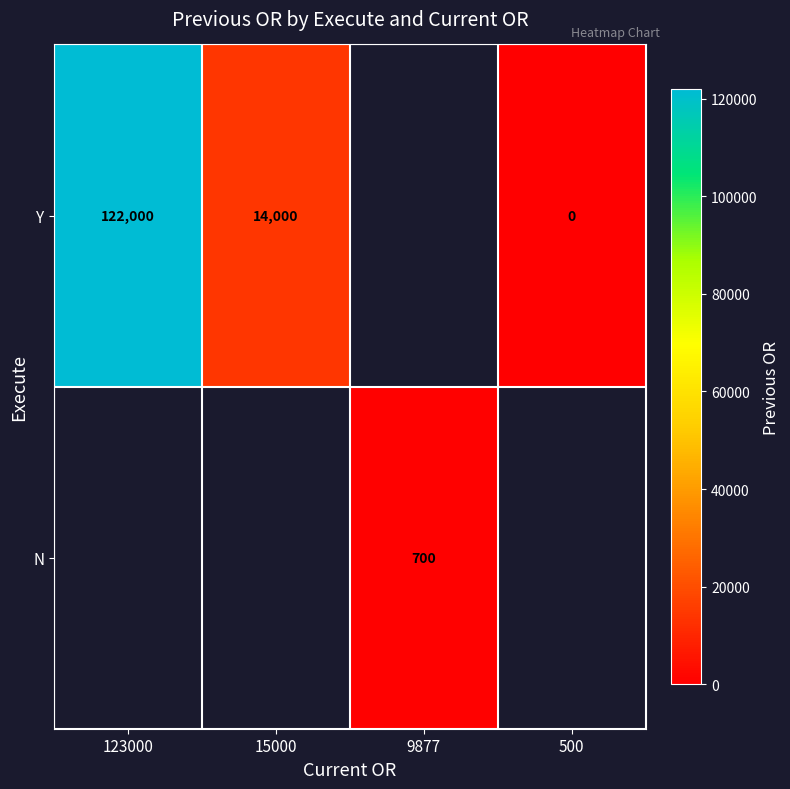

The value of Y at 15000 is 14000. True or false?

True